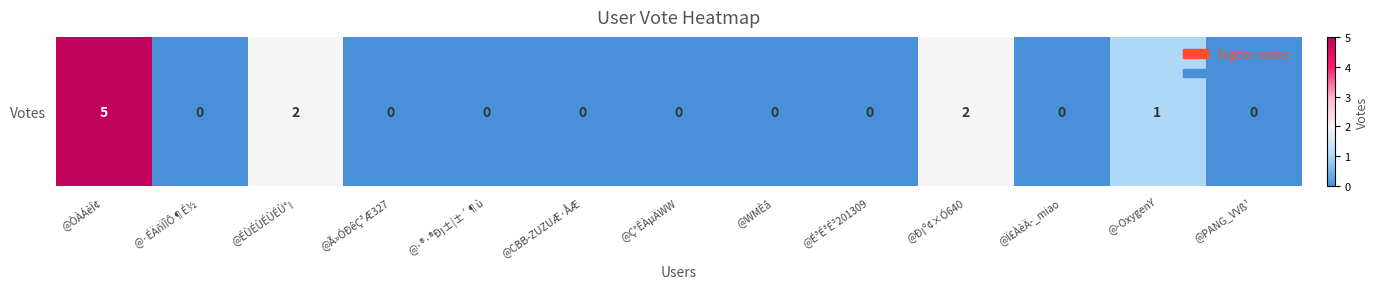

Reading left to right, transcribe all the data shown in this chart.

5	0	2	0	0	0	0	0	0	2	0	1	0